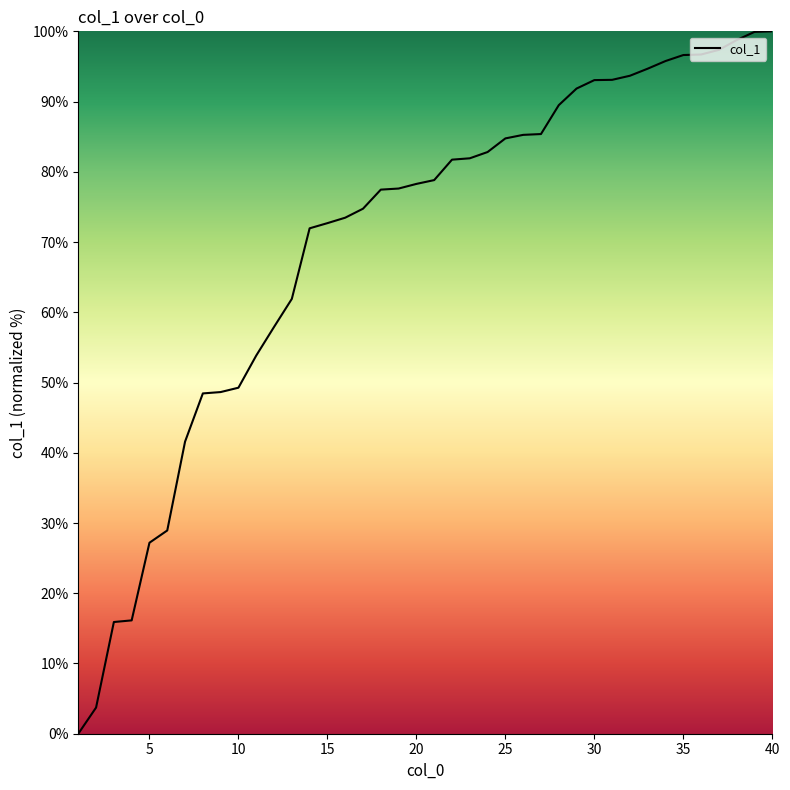

What is the greatest value displayed?

100.0